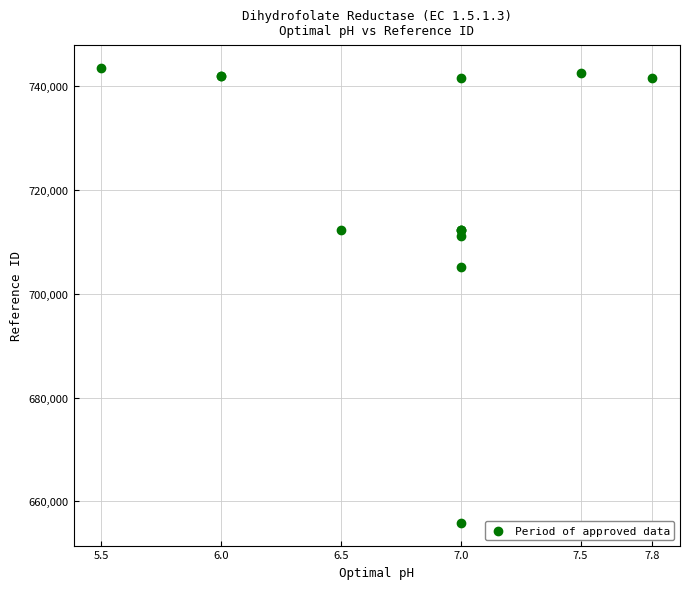

What Y value in the scatter plot is closest to 699715?

705138